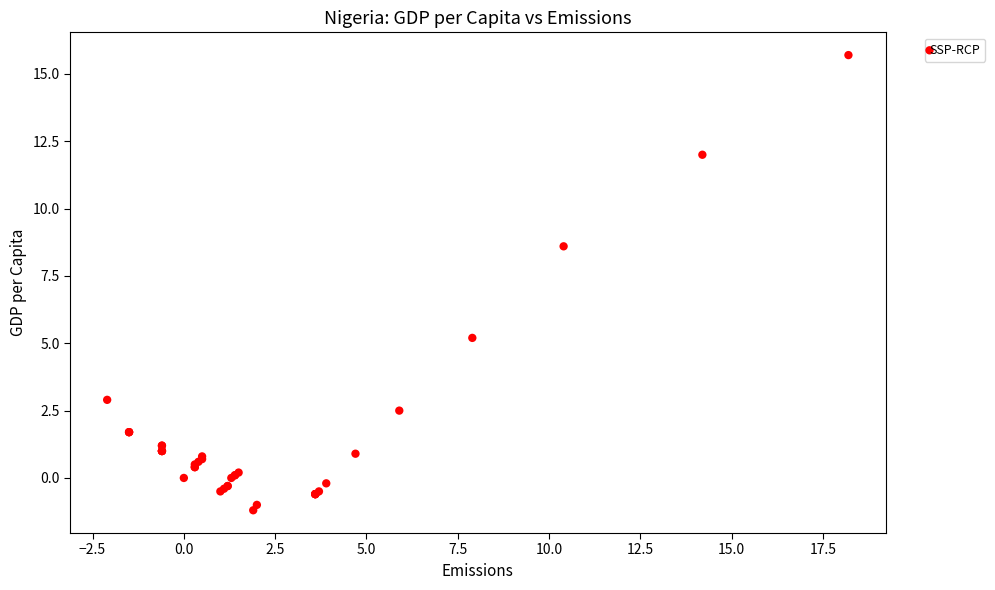

What Y value in the scatter plot is closest to 7?

8.6